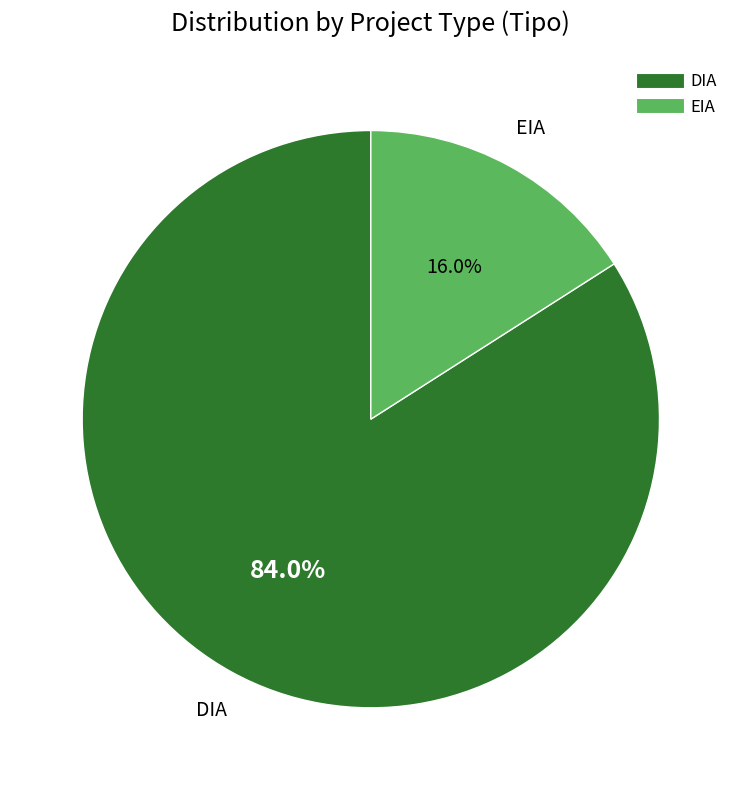

Rank the categories by value from lowest to highest.

EIA, DIA